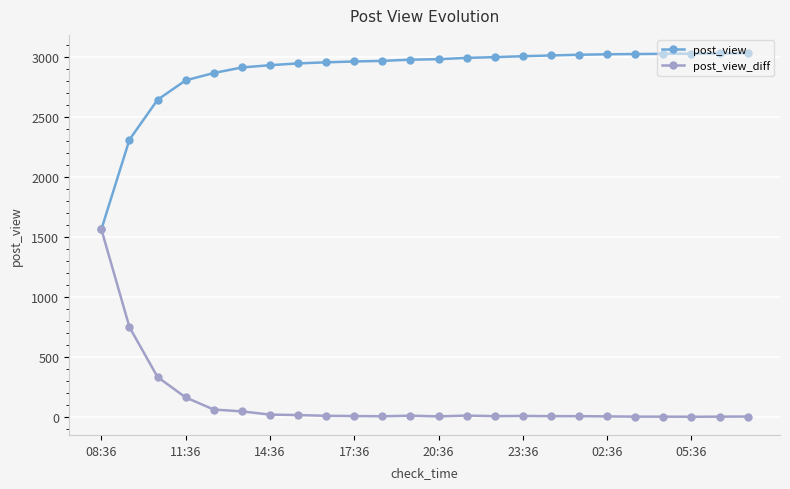

What is the highest value of the post_view_diff series?

1562